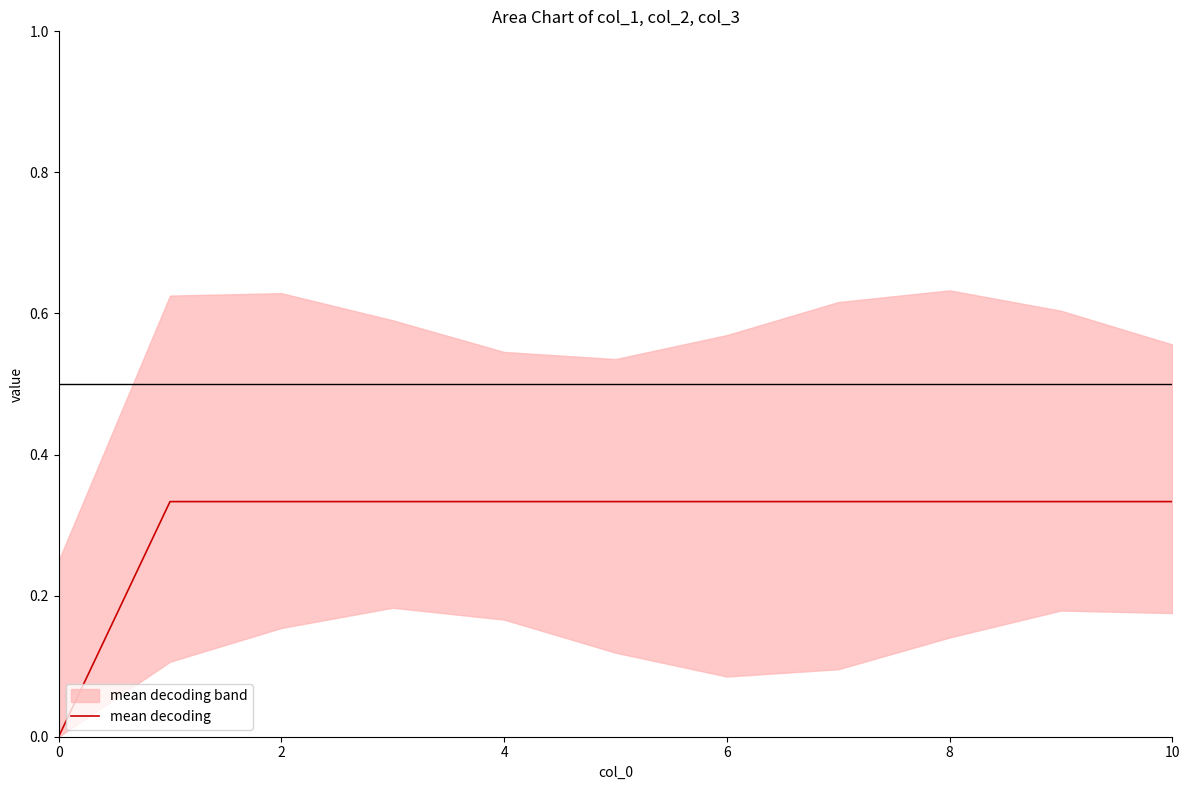

What is the sum of the values at 8 and 6?

0.7